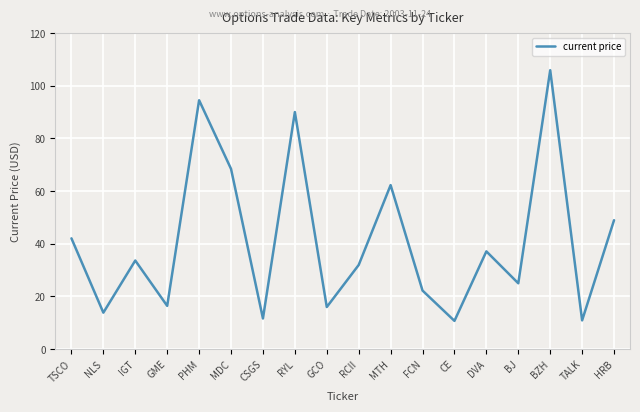

What is the smallest value displayed?

10.7